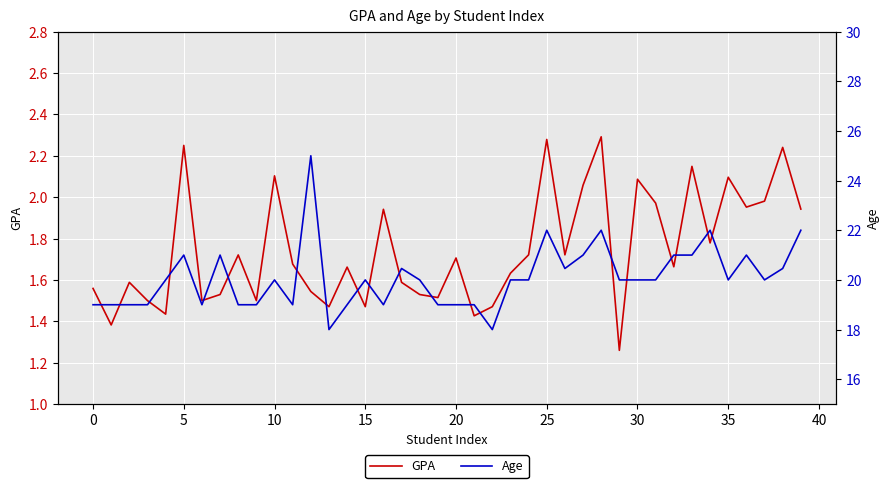

True or false: Age and GPA intersect in this chart.

False